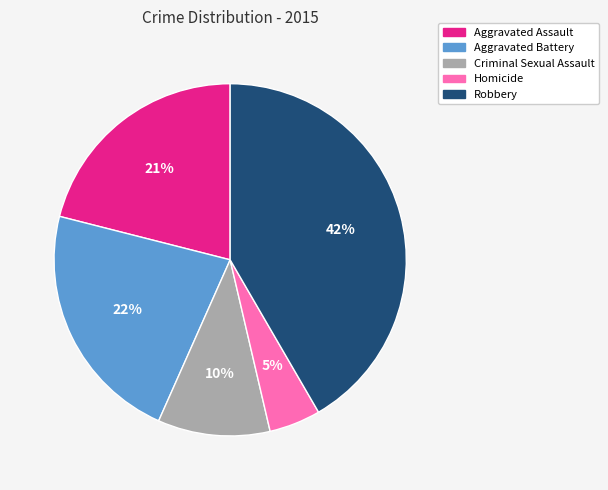

What is the smallest slice in the pie chart?

Homicide